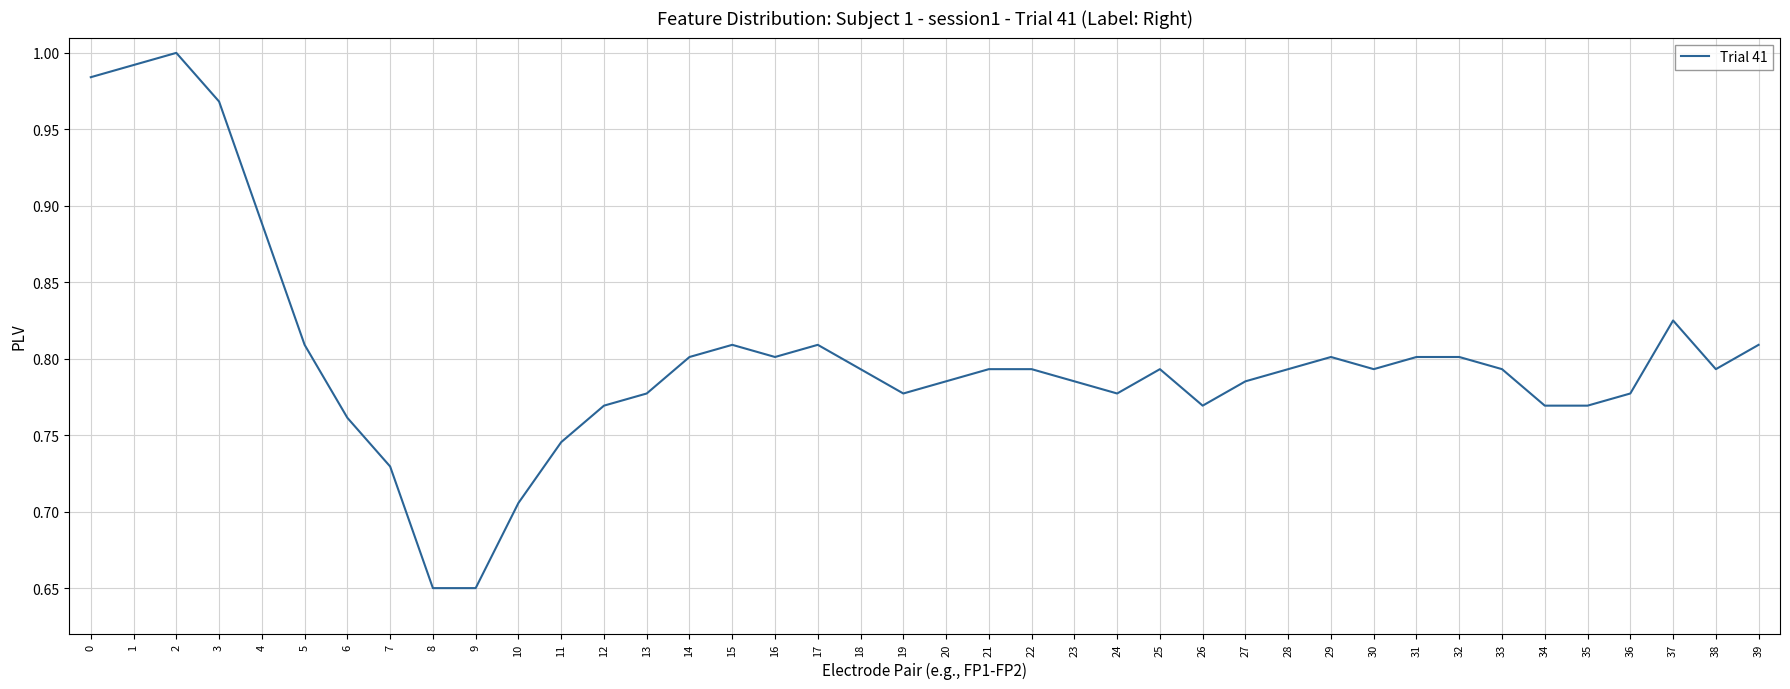

At which category does the chart reach its peak across all series?

2